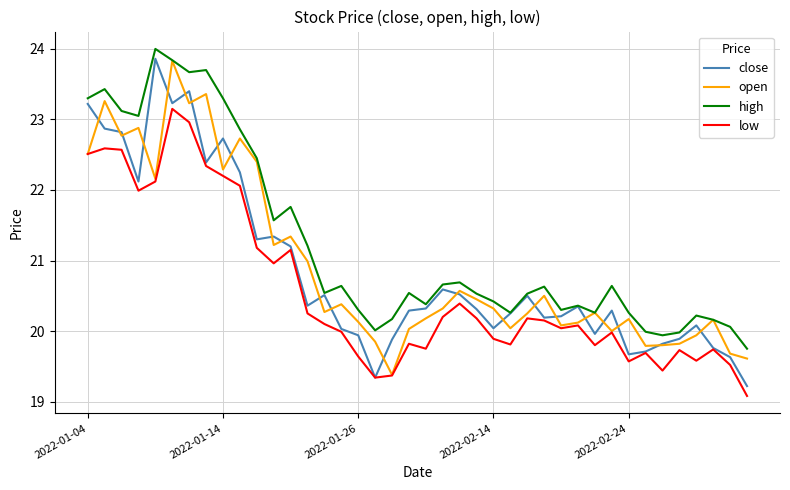

True or false: high has more than 2 interior local peaks.

True